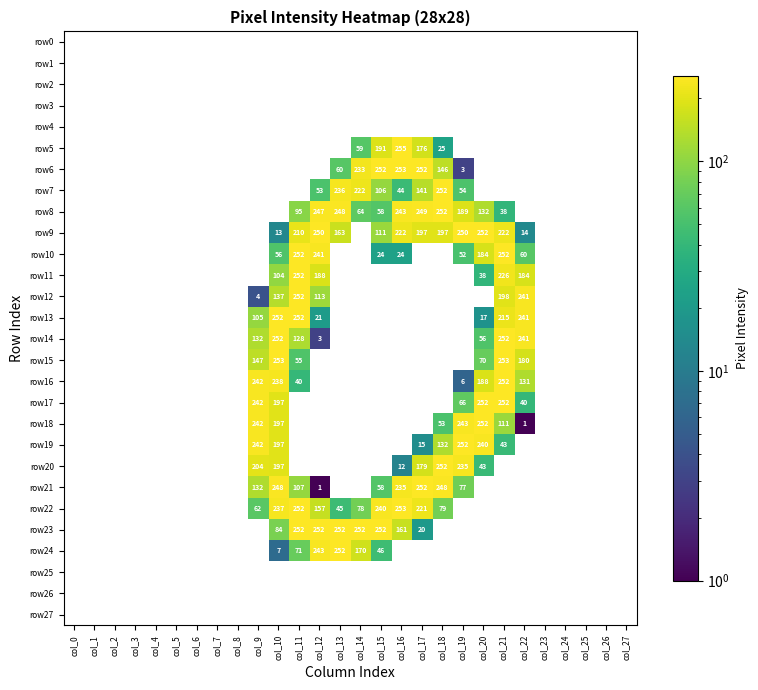

True or false: row11 has a value of 136 at col_10.

False